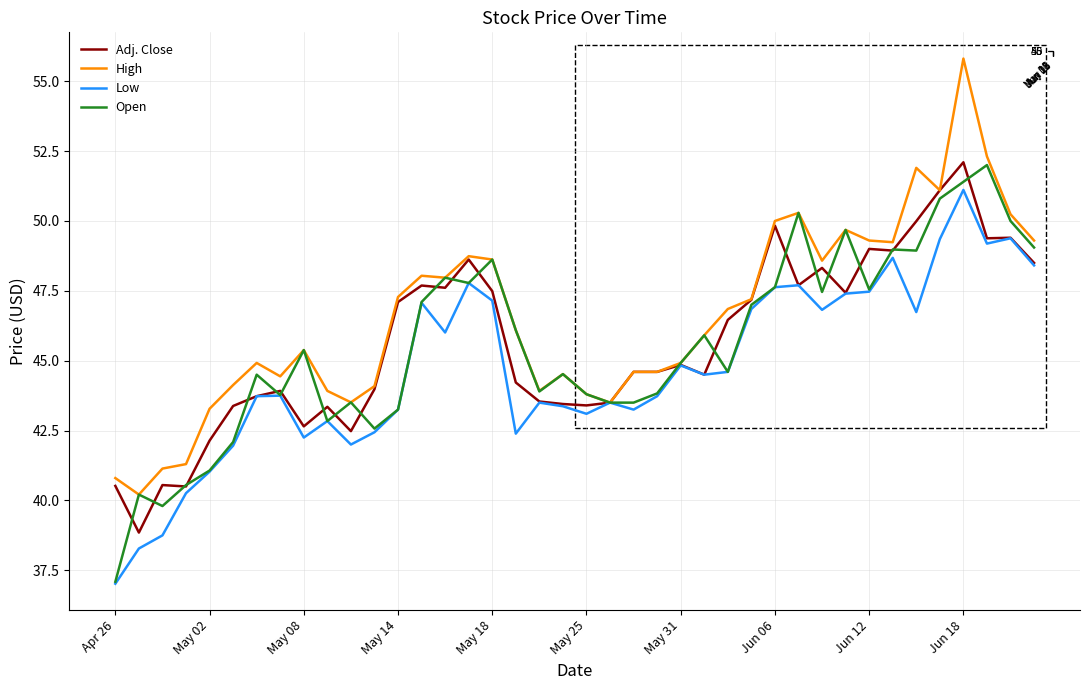

Which has a higher value, 15 or 14?

15